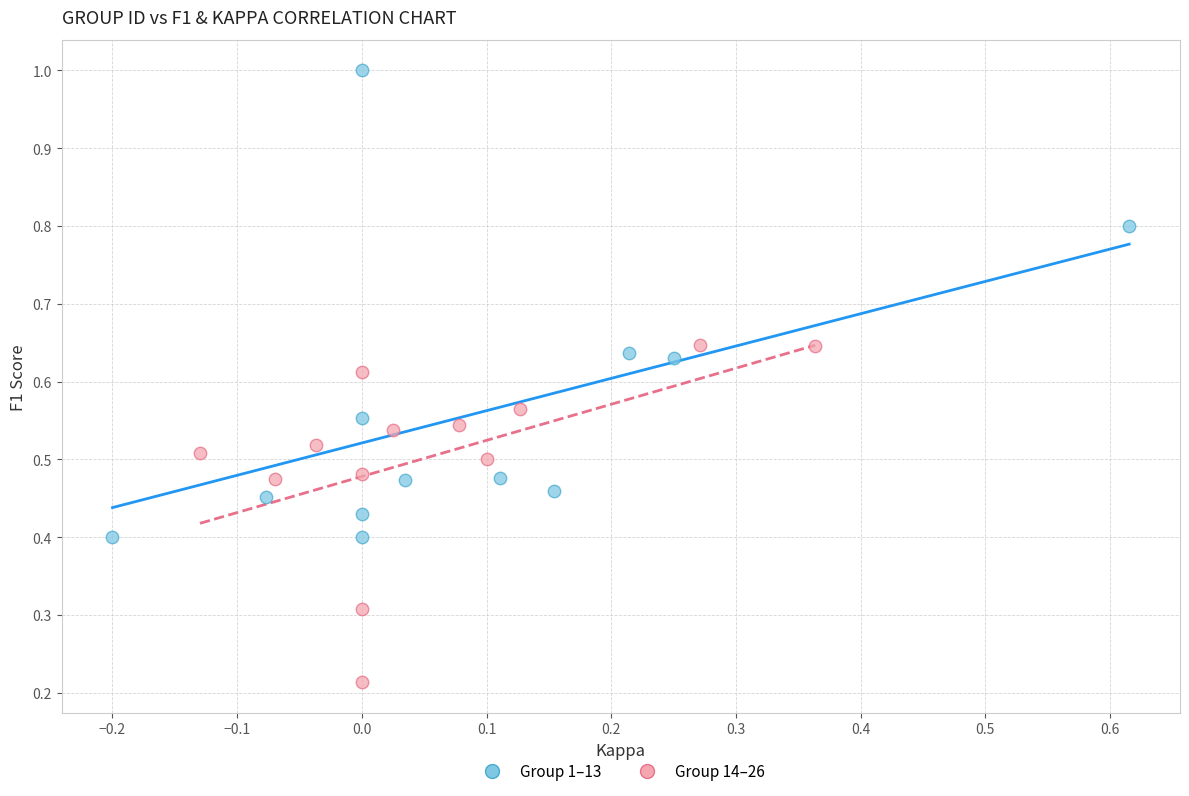

What are all the series names shown in the legend?

Group 1–13, Group 14–26